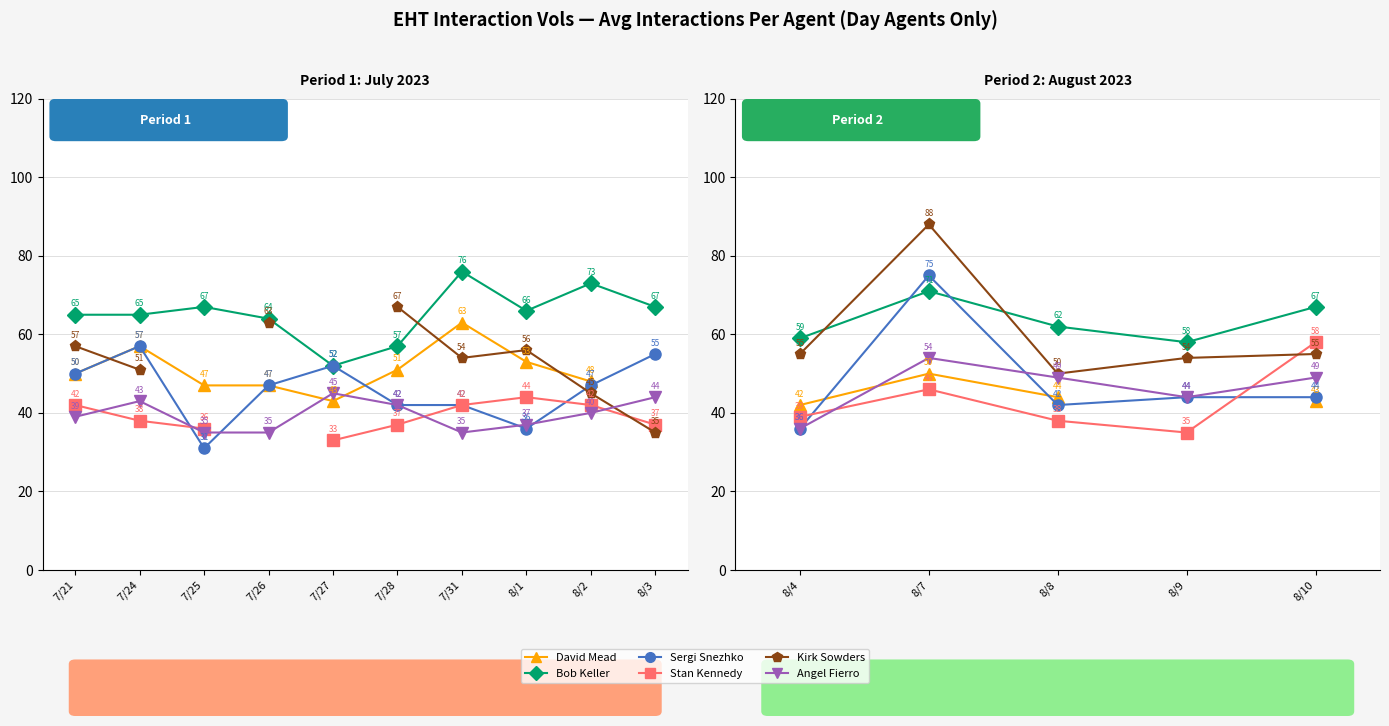

True or false: Angel Fierro has more than 0 points higher than both neighbors.

True